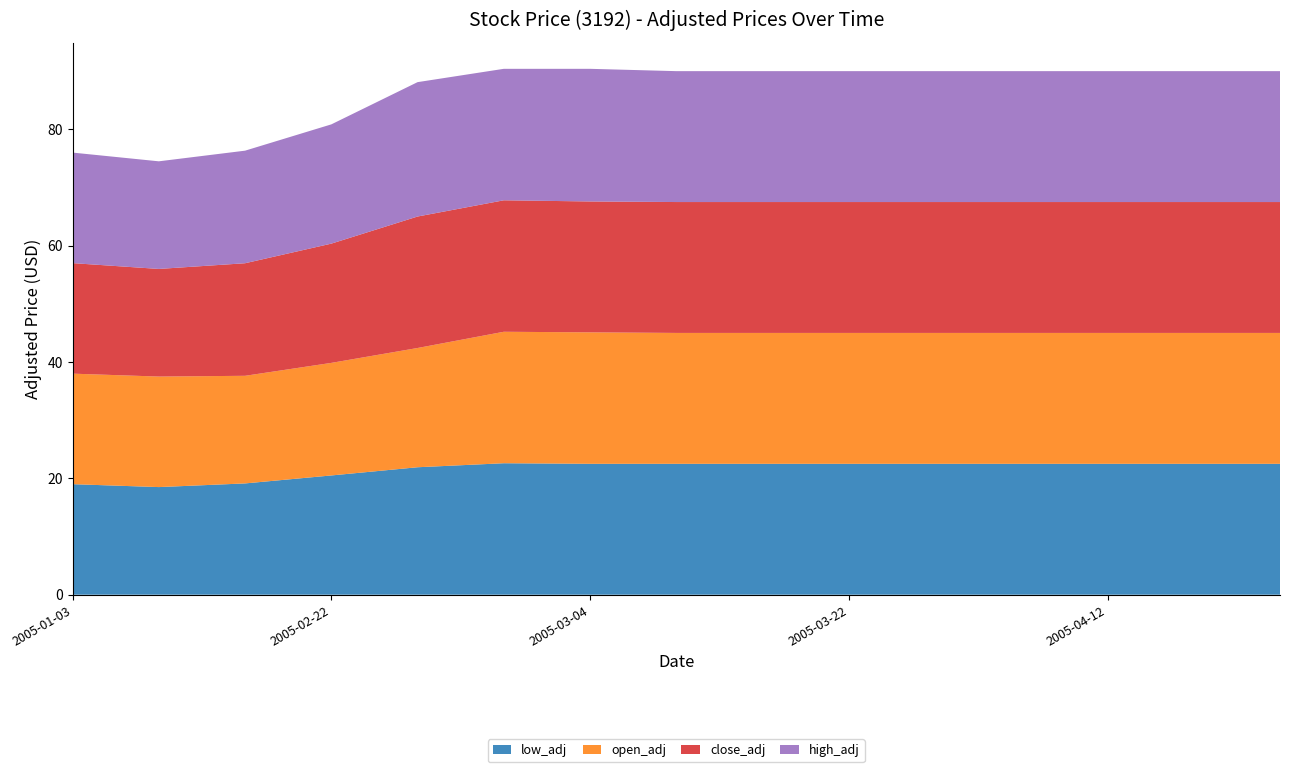

Reading right to left, what are all the values shown in this chart?

low_adj: 22.5	22.5	22.5	22.5	22.5	22.5	22.5	22.5	22.5	22.6	21.9	20.5	19.1	18.5	19.0
open_adj: 22.5	22.5	22.5	22.5	22.5	22.5	22.5	22.5	22.6	22.6	20.5	19.4	18.5	19.0	19.0
close_adj: 22.5	22.5	22.5	22.5	22.5	22.5	22.5	22.5	22.5	22.6	22.6	20.5	19.4	18.5	19.0
high_adj: 22.5	22.5	22.5	22.5	22.5	22.5	22.5	22.5	22.8	22.6	23.1	20.5	19.4	18.5	19.0